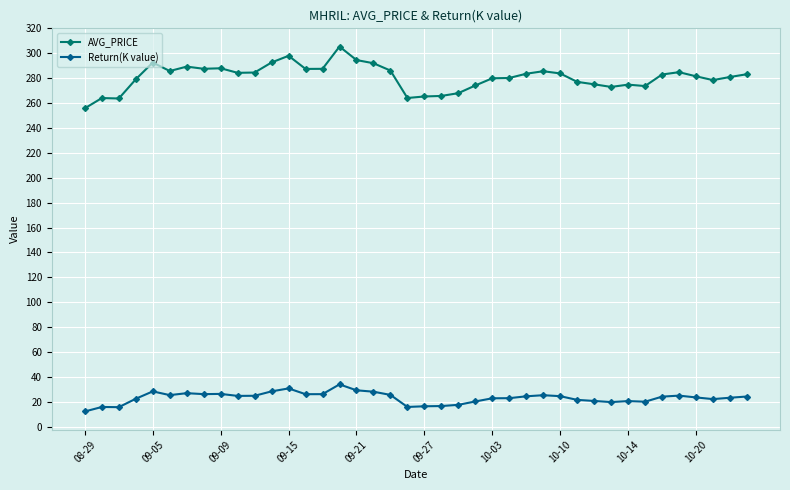

In Return(K value), how many points are higher than both neighbors (excluding endpoints)?

9